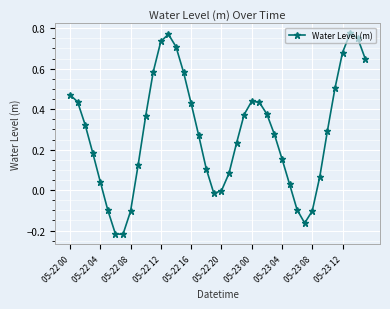

True or false: there are more than 1 points higher than both neighbors.

True